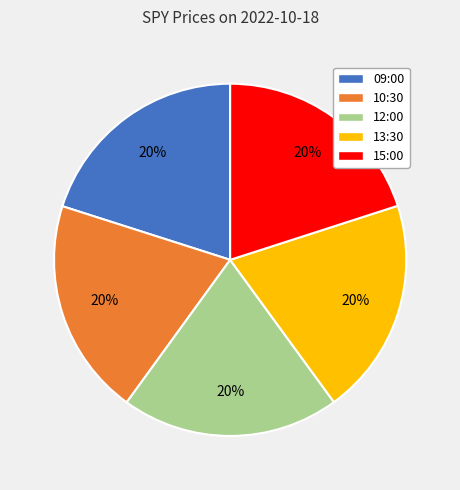

Combined, do 09:00 and 15:00 account for over 50%?

No